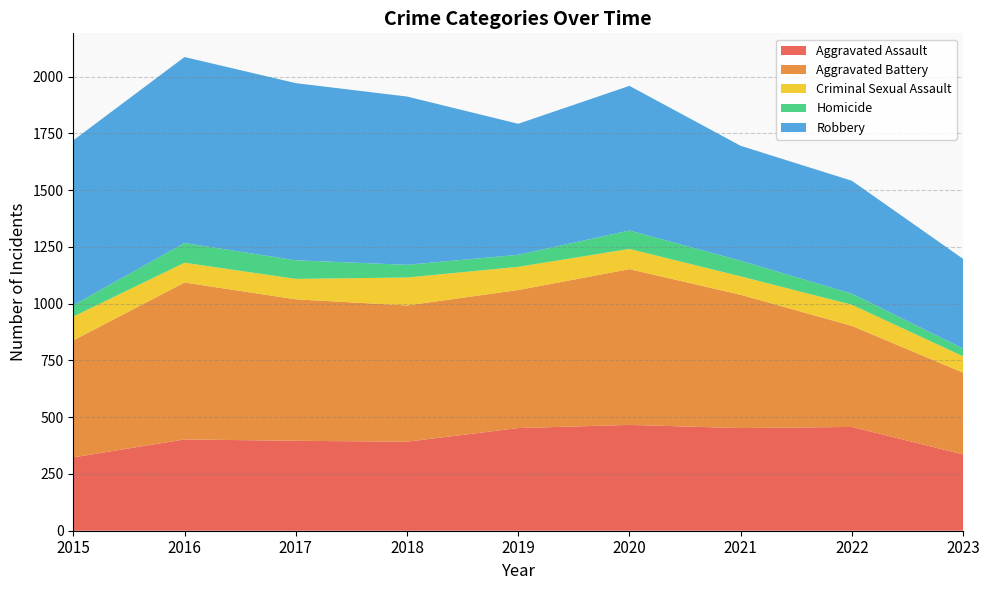

Reading right to left, transcribe all the data shown in this chart.

Aggravated Assault: 2023=336	2022=457	2021=452	2020=466	2019=452	2018=392	2017=396	2016=402	2015=323
Aggravated Battery: 2023=360	2022=445	2021=587	2020=686	2019=608	2018=600	2017=623	2016=691	2015=515
Criminal Sexual Assault: 2023=72	2022=93	2021=81	2020=89	2019=102	2018=123	2017=90	2016=87	2015=105
Homicide: 2023=34	2022=49	2021=69	2020=81	2019=53	2018=56	2017=82	2016=87	2015=50
Robbery: 2023=395	2022=497	2021=506	2020=637	2019=577	2018=741	2017=780	2016=819	2015=726